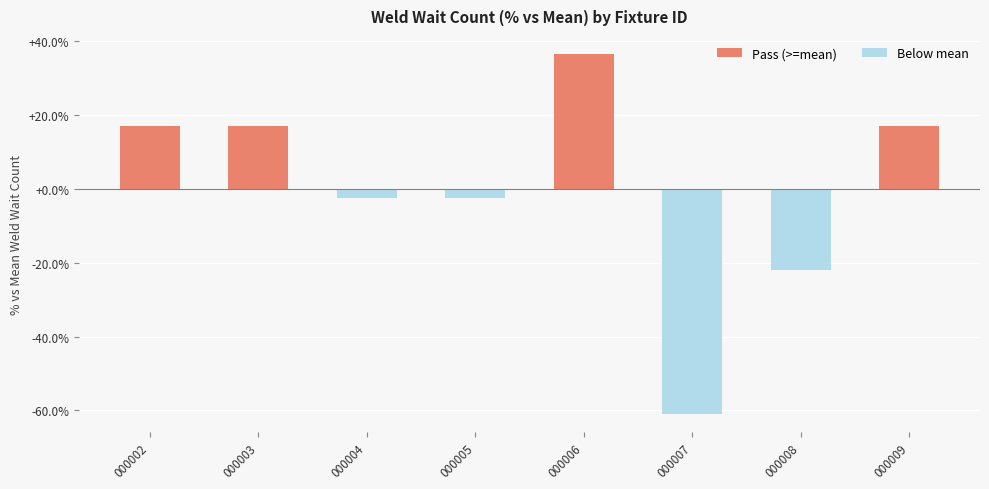

Does the chart contain stacked bars?

No